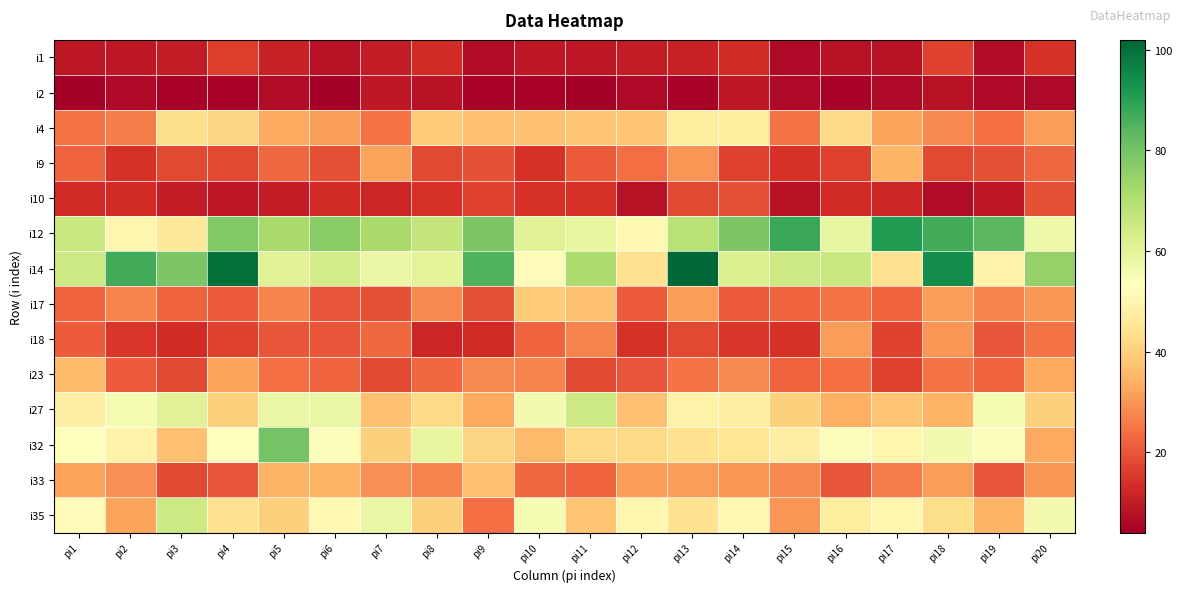

What is the minimum value shown in the chart?

4